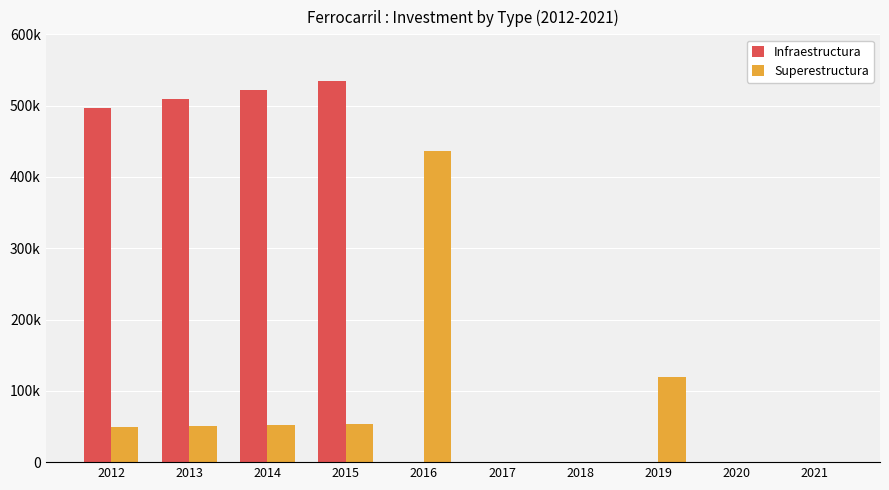

Are the bars grouped side by side (vs. stacked)?

Yes